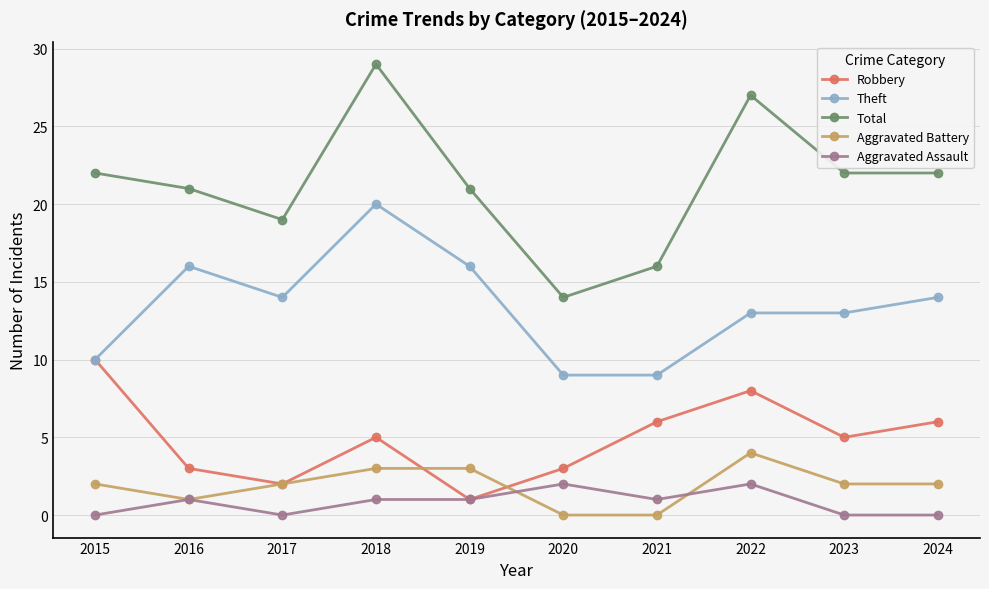

What is the value of the Robbery point at the 10th from the left?

6